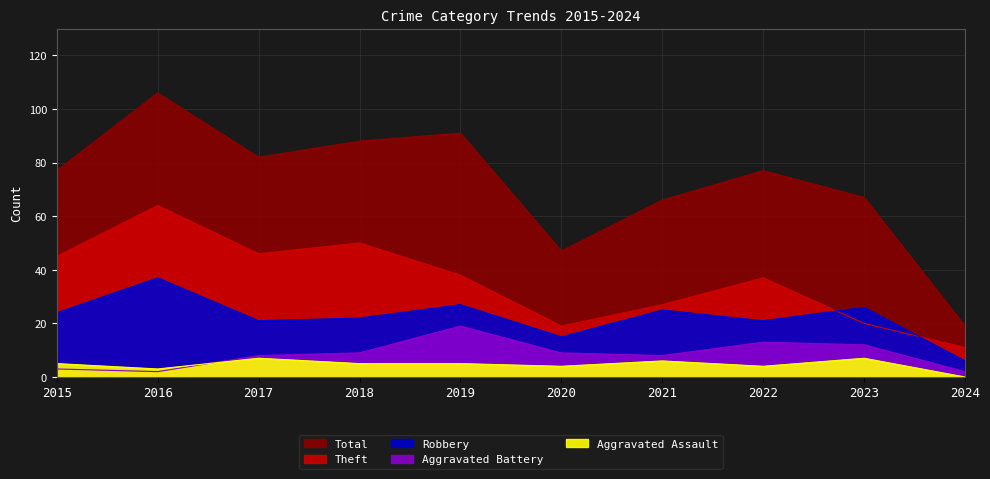

What is the approximate value of Aggravated Battery at 2019?

19